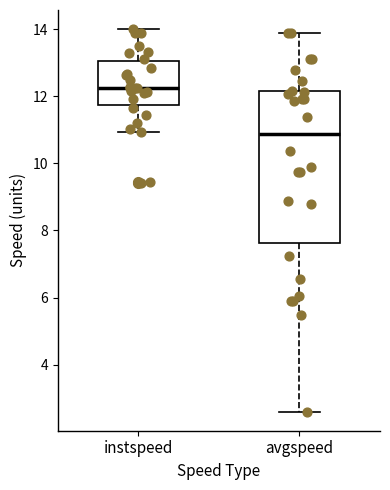

Where does the upper whisker of the box for avgspeed end on the y-axis? The values are not printed on the chart, so give them approximately, as read against the axis.

13.8